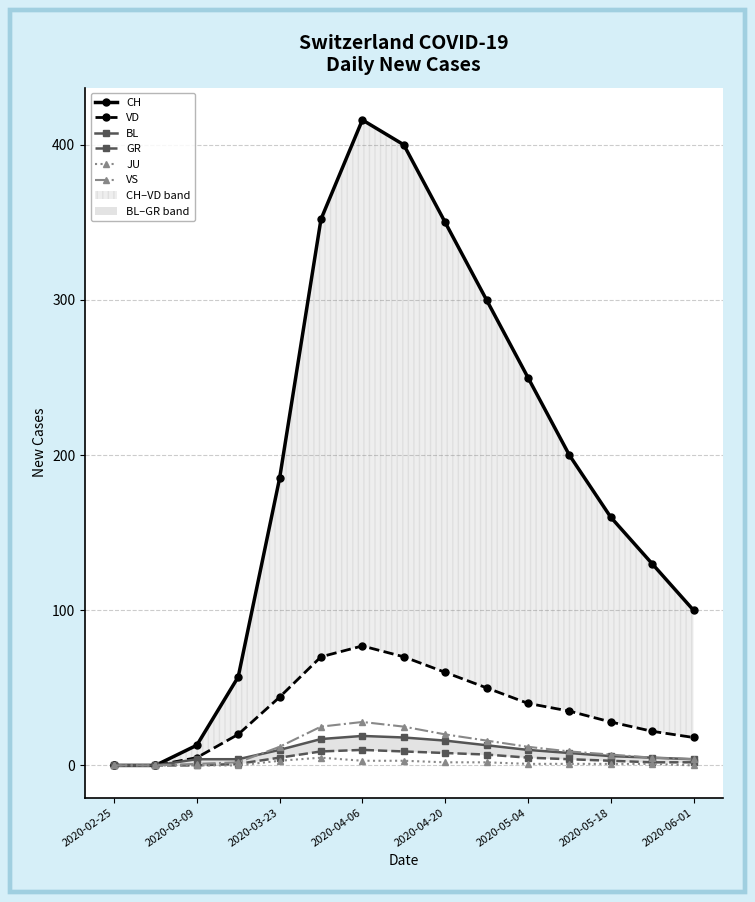

How many lines are shown in the chart?

6